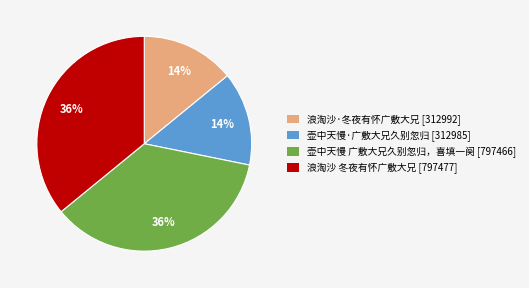

Approximately how many times larger is the value at 壶中天慢·广敷大兄久别忽归 [312985] compared to 浪淘沙 冬夜有怀广敷大兄 [797477]?

0.4